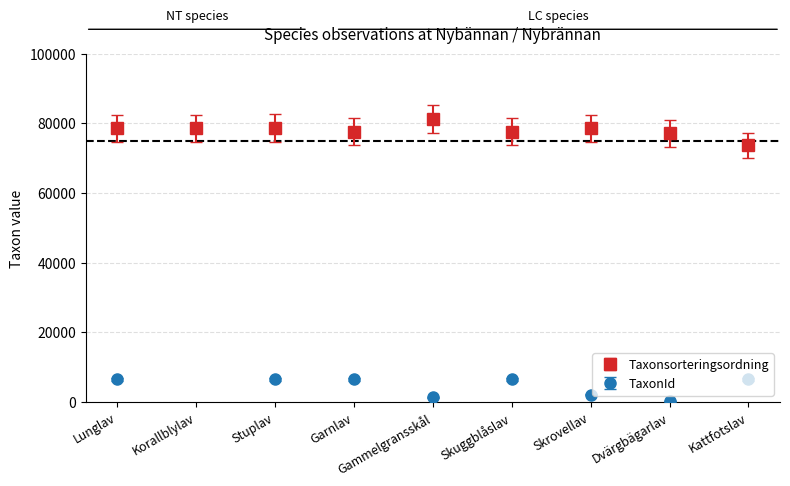

Which has a higher value, Kattfotslav or Lunglav?

Lunglav